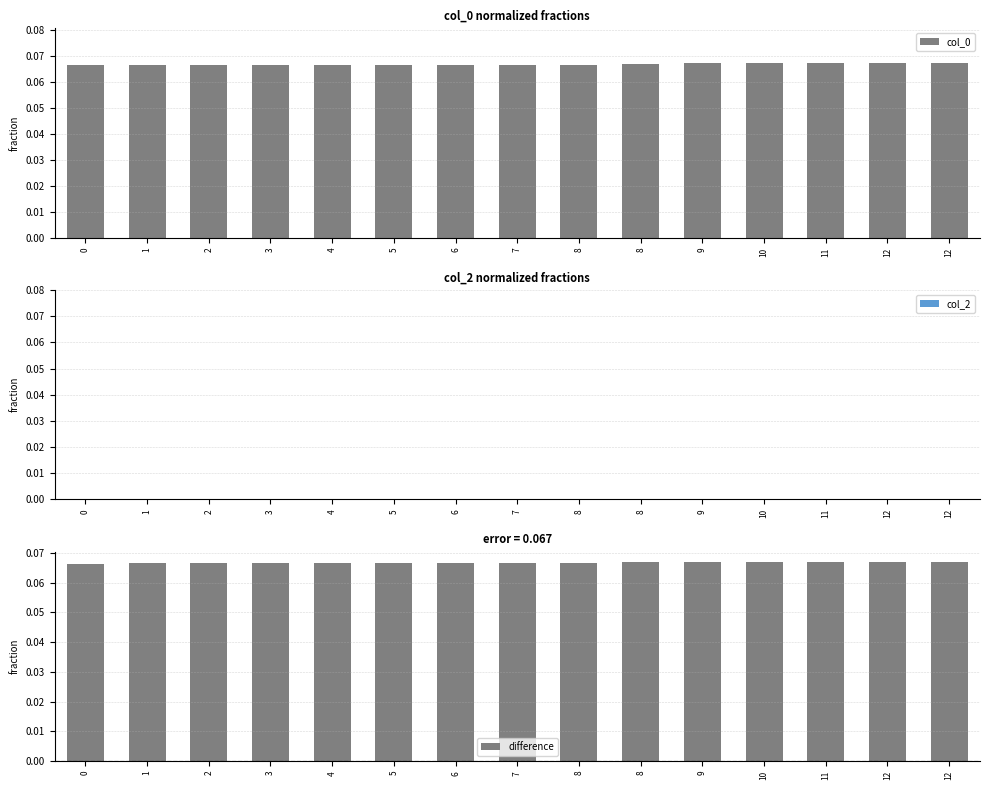

Which series has the largest range (max minus min)?

col_0